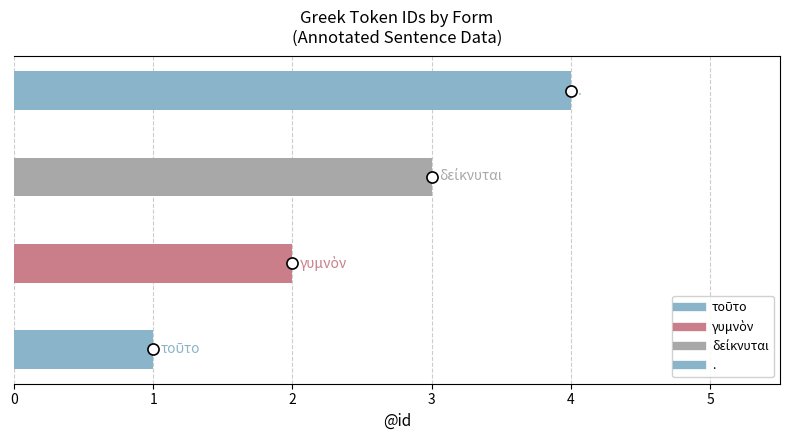

What is the value of the 2nd bar from the left?

2